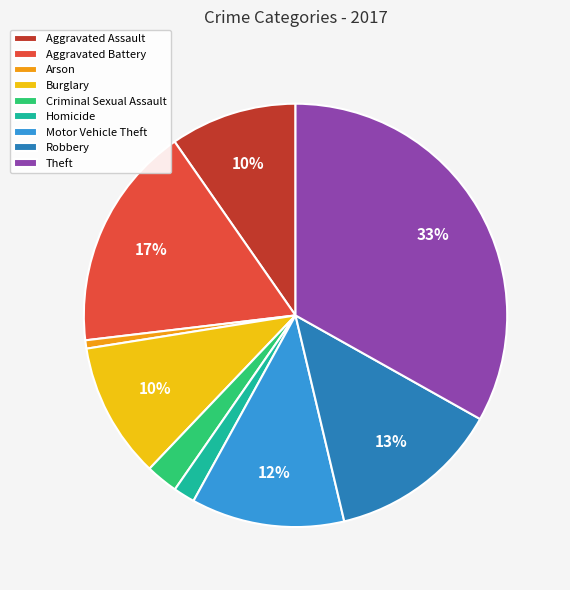

Does any single category account for the majority?

No